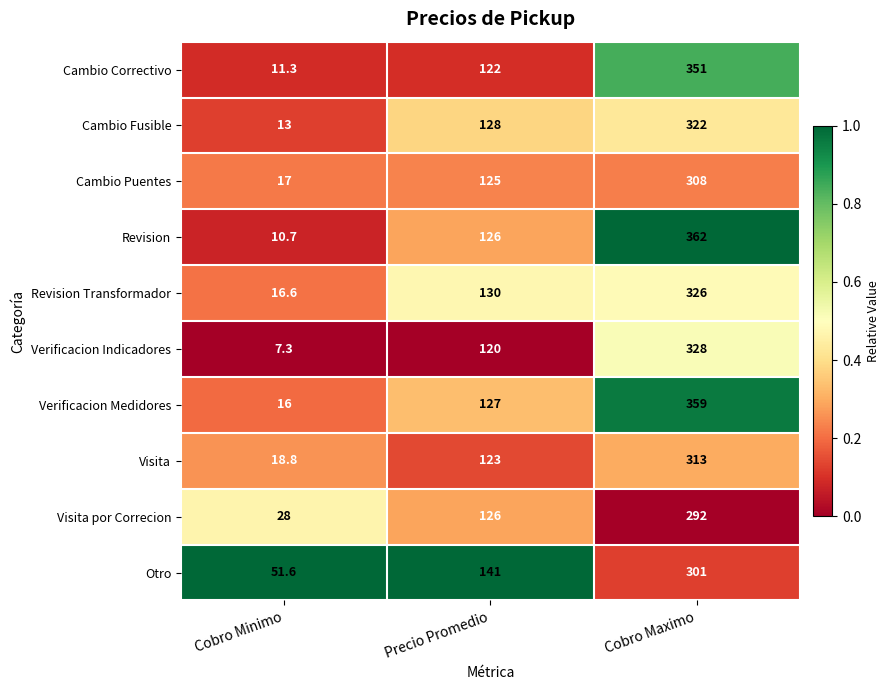

What is the greatest value displayed?

362.0